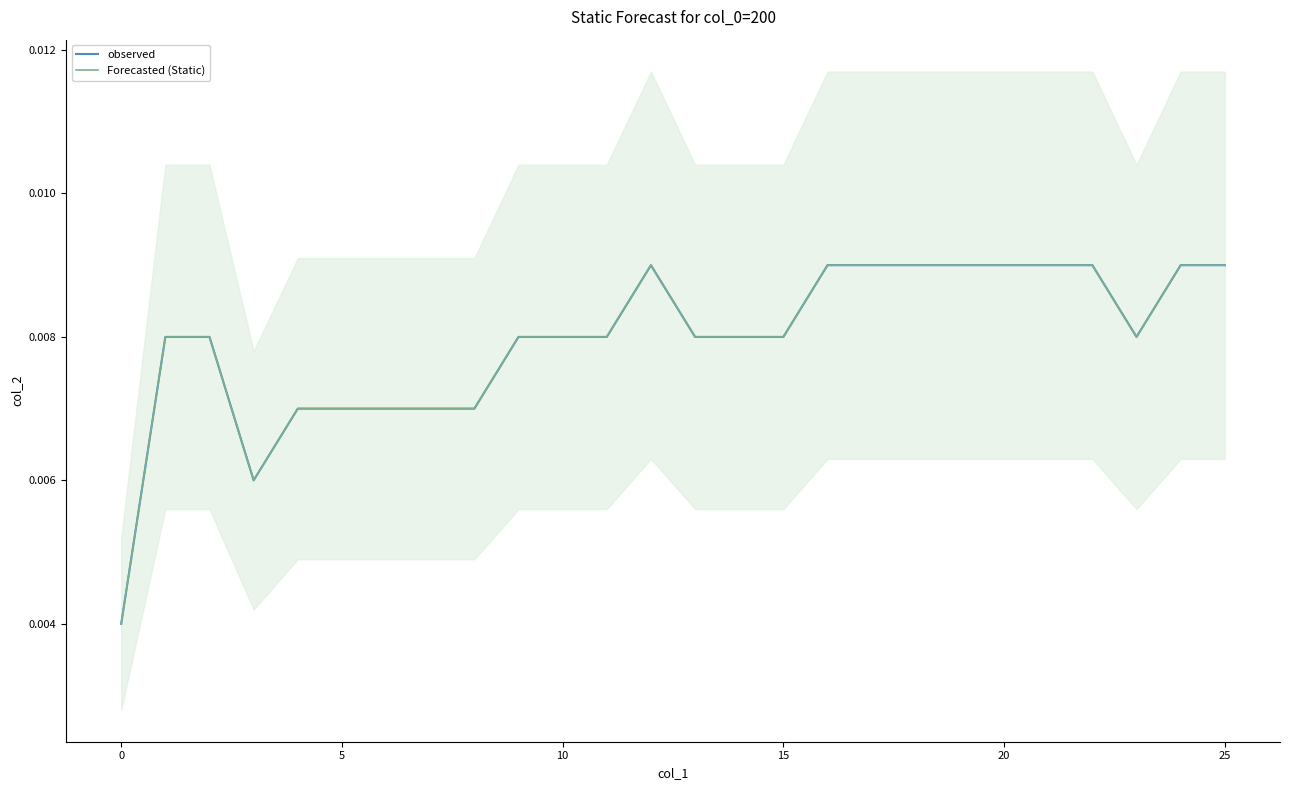

The Forecasted (Static) series shows 0.0 at 23. True or false?

True